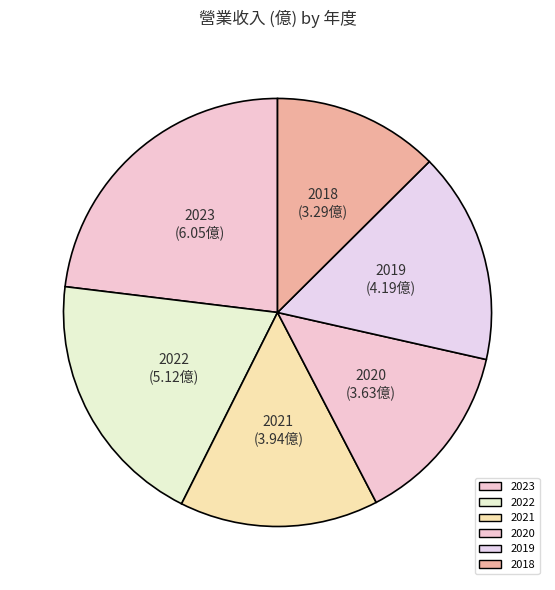

Count the number of slices in the pie.

6